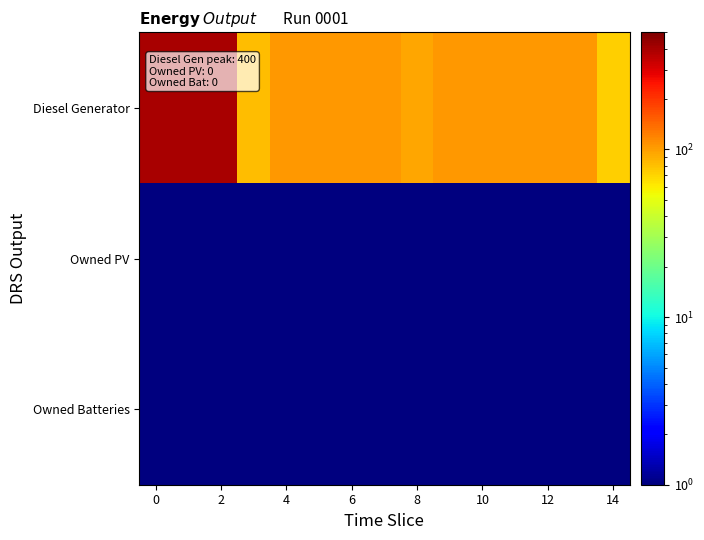

What is the maximum value shown in the chart?

400.0